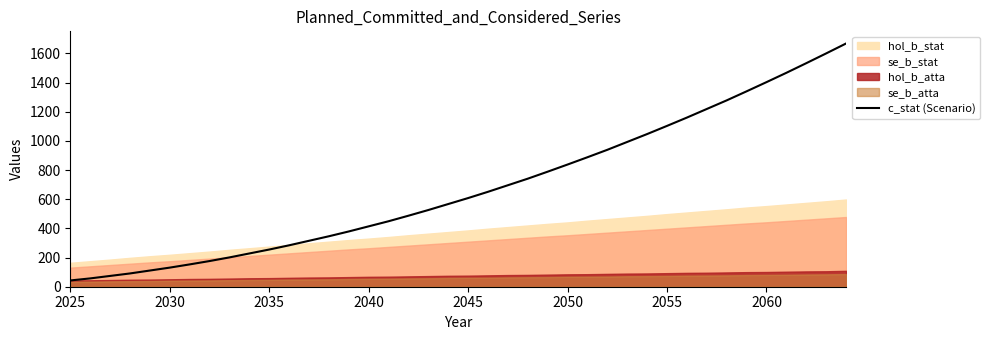

What is the lowest value of the c_stat (Scenario) series?

43